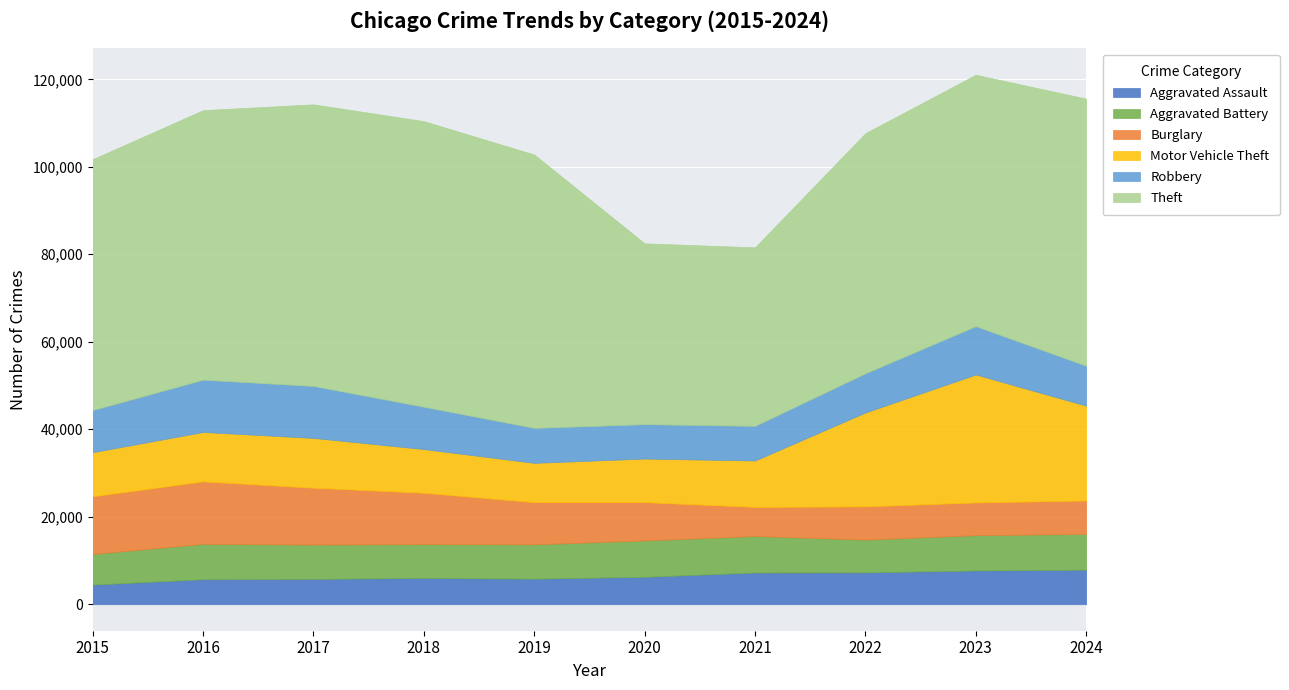

At which label is Aggravated Assault closest to 6189?

2020